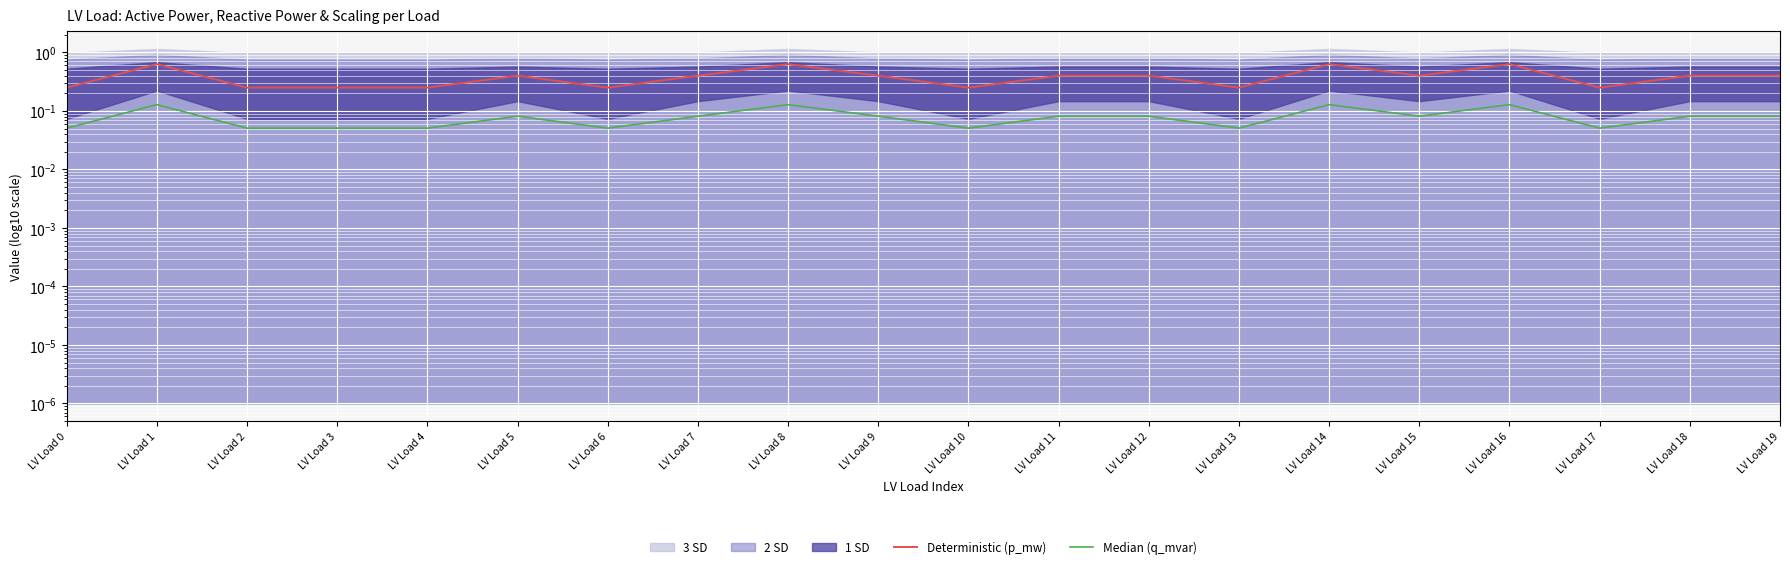

Count the Deterministic (p_mw) values in the range 0 to 1.

20